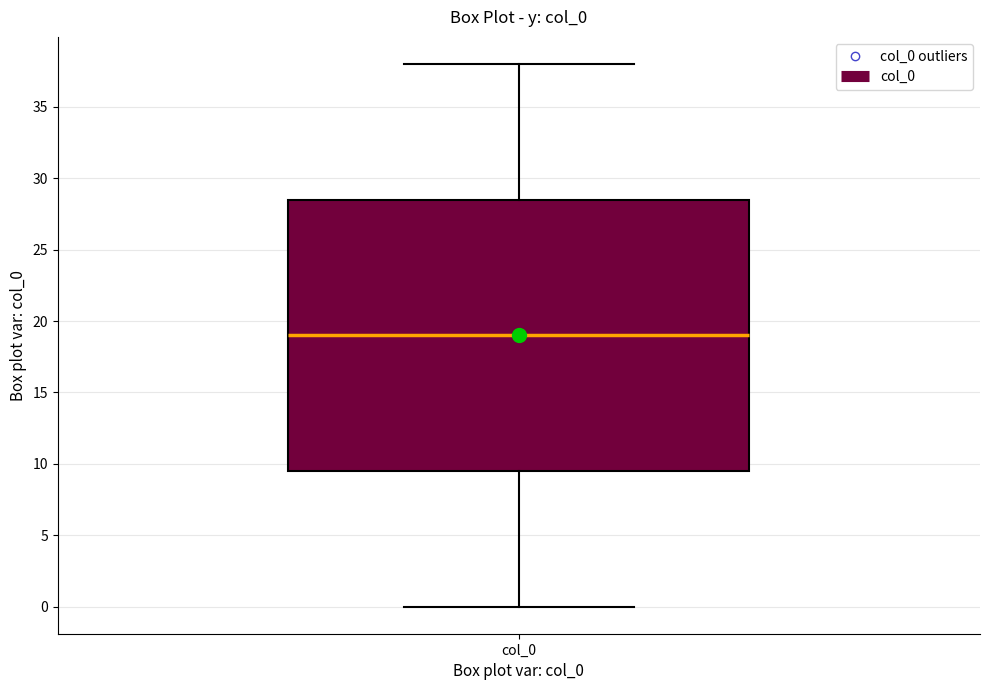

Transcribe this box plot: give where the median line is, the range the box spans, and where the two whiskers end, as read against the y-axis. The values are not printed on the chart, so give them approximately, as read against the axis.

median 19.0, box 9.5 to 28.5, whiskers 0.0 to 38.0